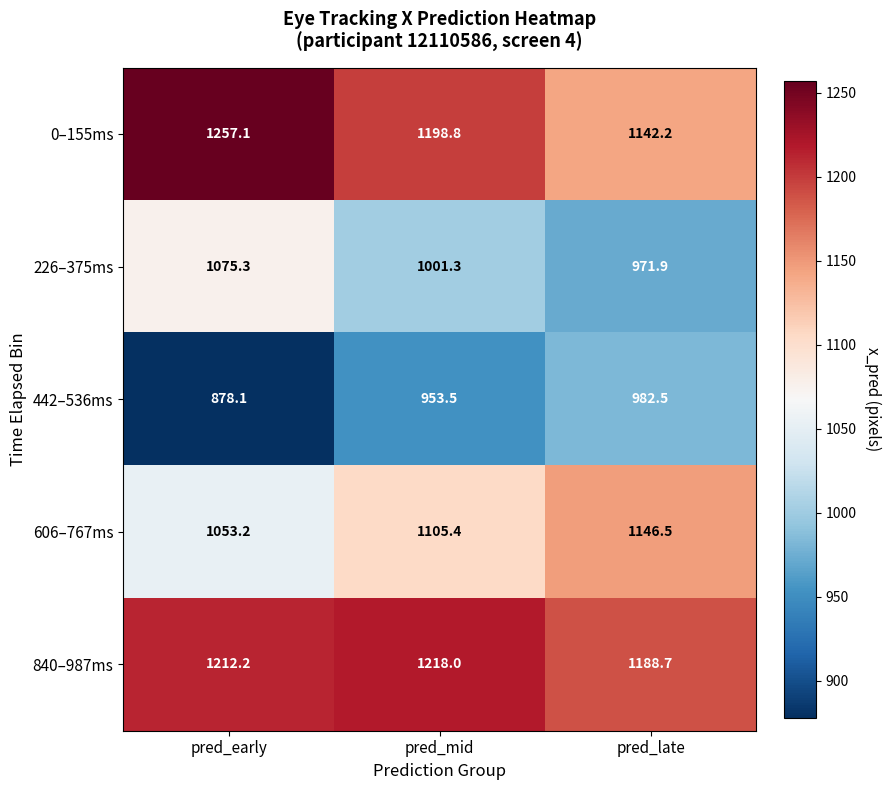

Where does the 606–767ms series first go above 1105?

pred_mid